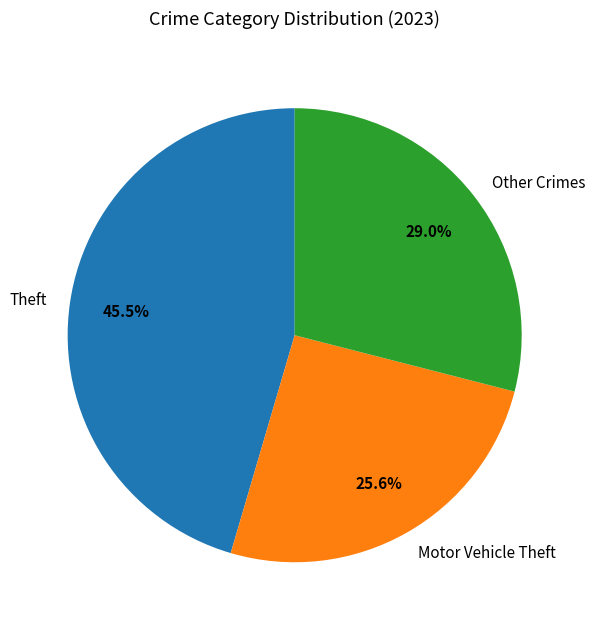

Which has a higher value, Theft or Motor Vehicle Theft?

Theft